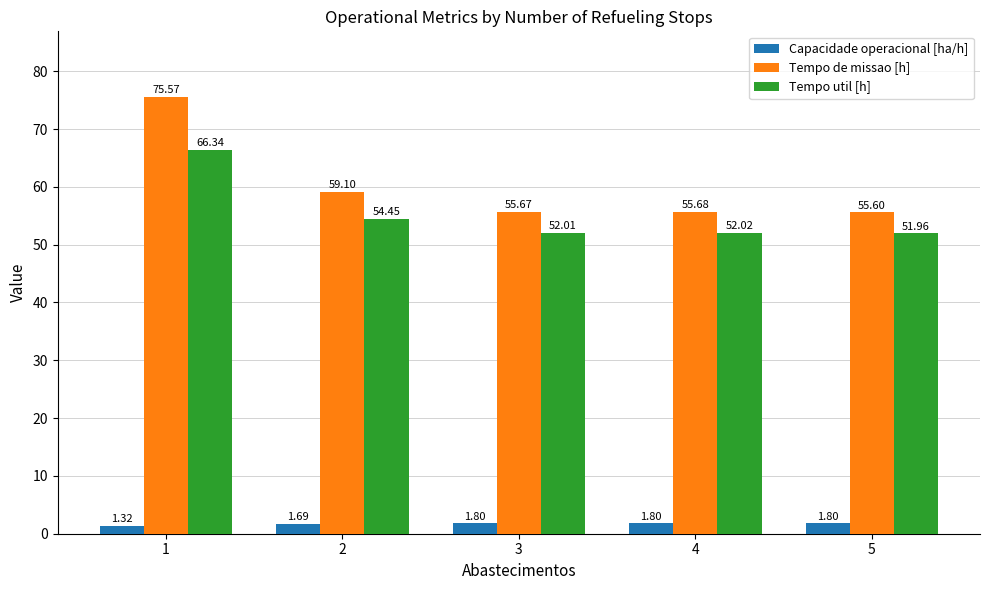

Is it true that Tempo de missao [h] equals 38.5 at 3?

False